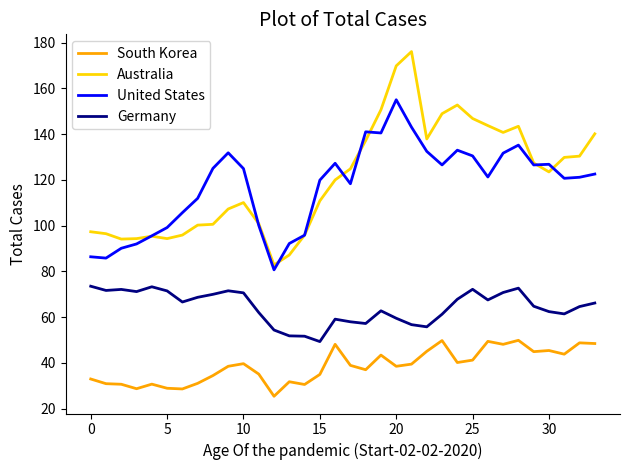

In Australia, how many points are higher than both neighbors (excluding endpoints)?

5